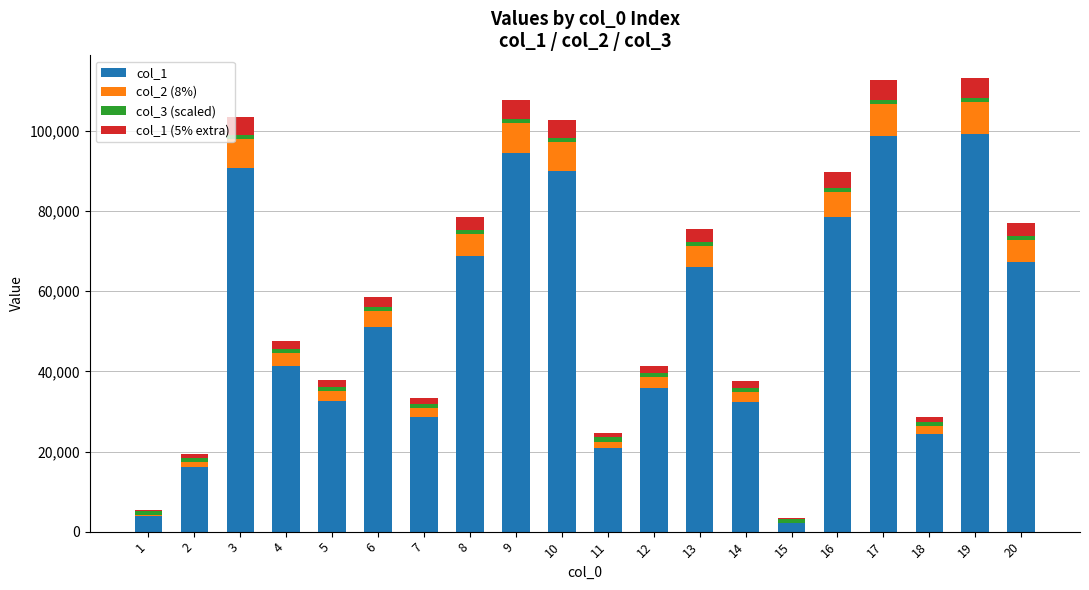

Are the bars grouped side by side (vs. stacked)?

No